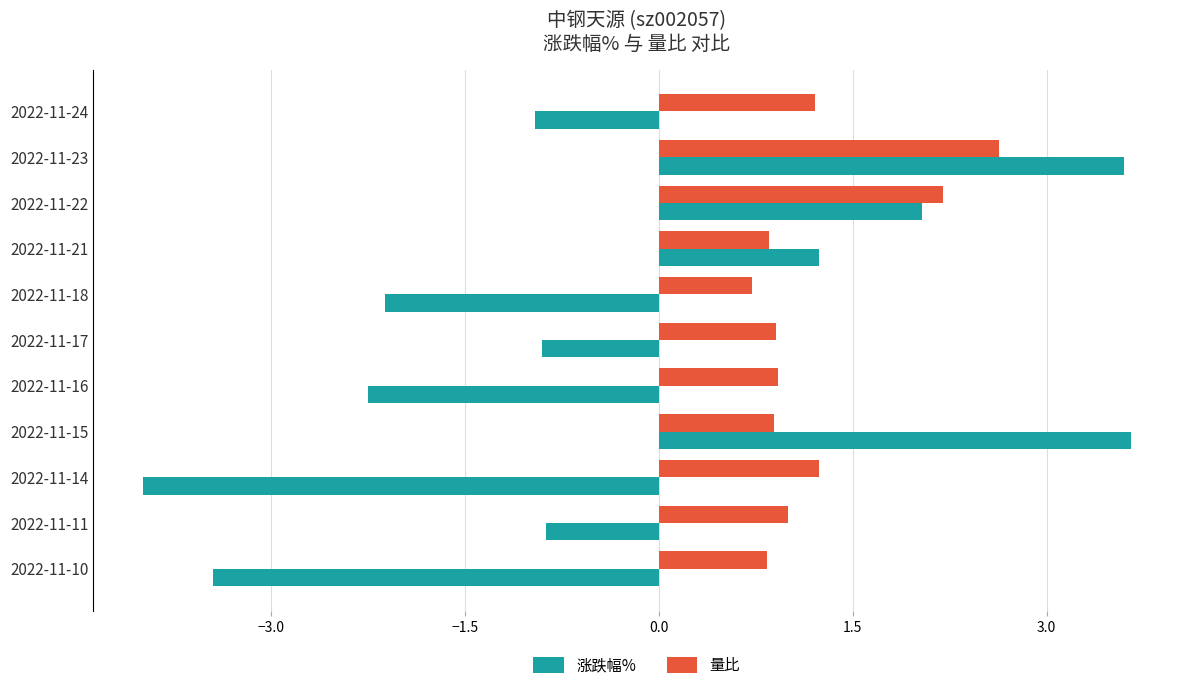

What is the average value of the 涨跌幅% series?

-0.4